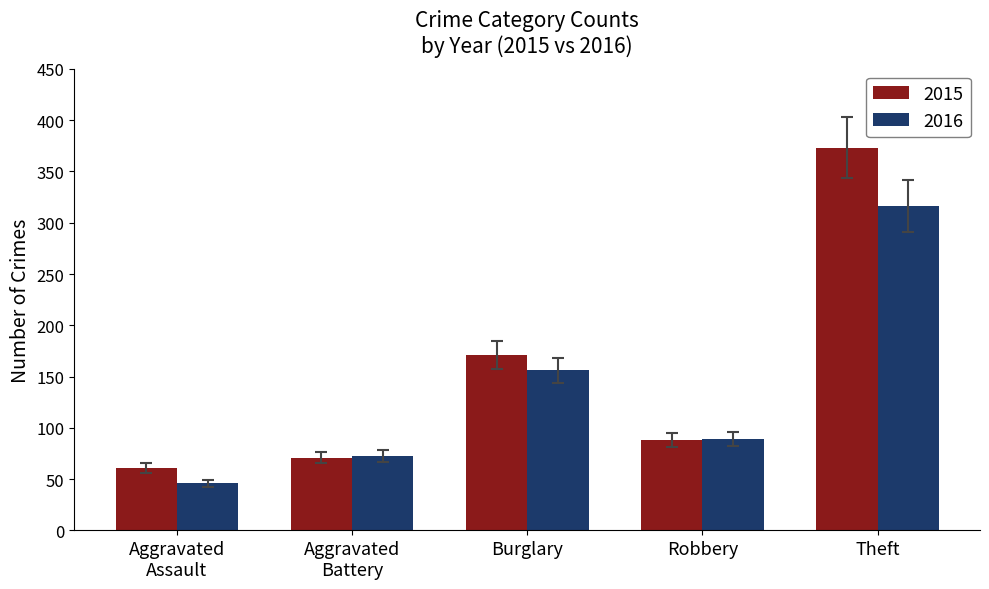

The value of 2015 at Burglary is 171. True or false?

True